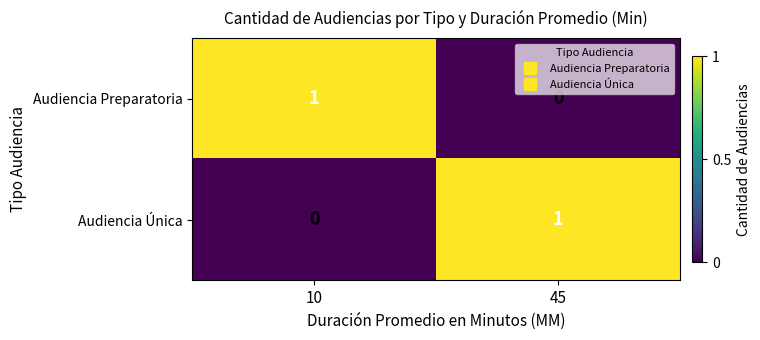

Where is Audiencia Preparatoria nearest to the value 0?

45